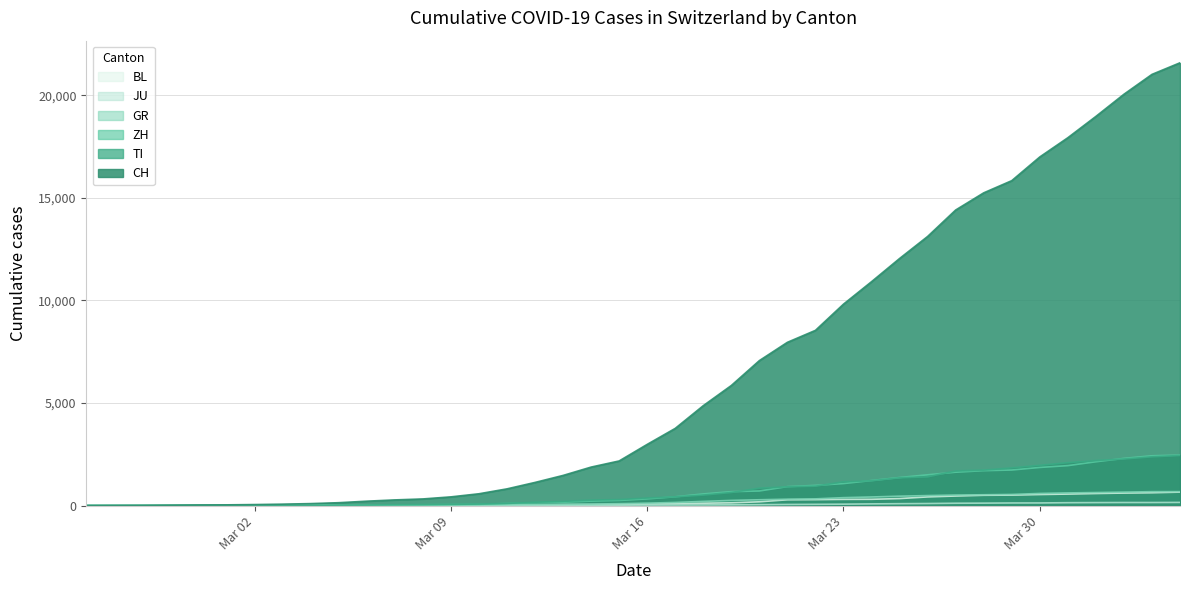

Which series has the largest total across all categories?

CH